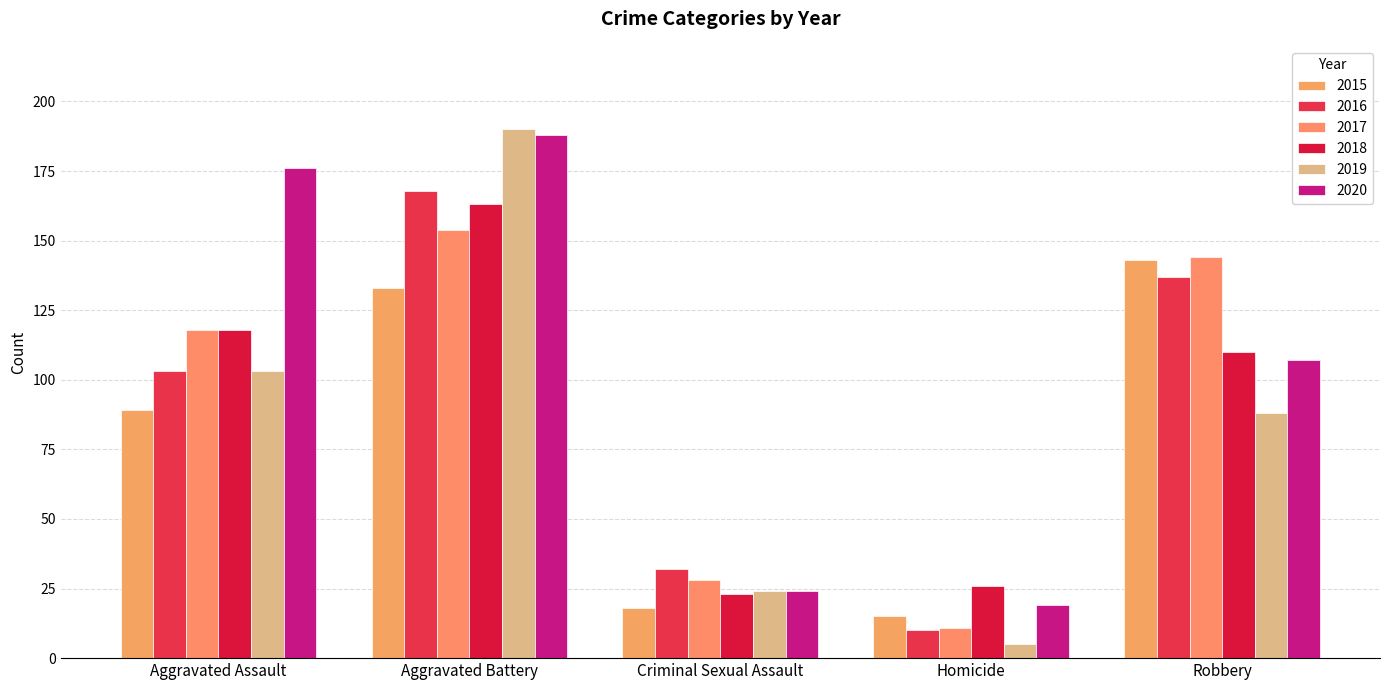

Reading left to right, list all the values displayed in this chart.

2015: 89	133	18	15	143
2016: 103	168	32	10	137
2017: 118	154	28	11	144
2018: 118	163	23	26	110
2019: 103	190	24	5	88
2020: 176	188	24	19	107